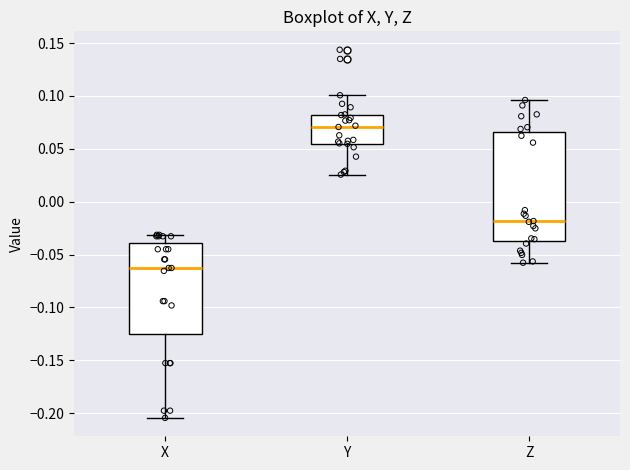

Reading left to right, transcribe this box plot: for each box, give where its median line is, the range the box spans, and where its two whiskers end, as read against the y-axis. The values are not printed on the chart, so give them approximately, as read against the axis.

X: median -0.065, box -0.125 to -0.040, whiskers -0.205 to -0.030
Y: median 0.070, box 0.055 to 0.080, whiskers 0.025 to 0.100
Z: median -0.020, box -0.040 to 0.065, whiskers -0.060 to 0.095